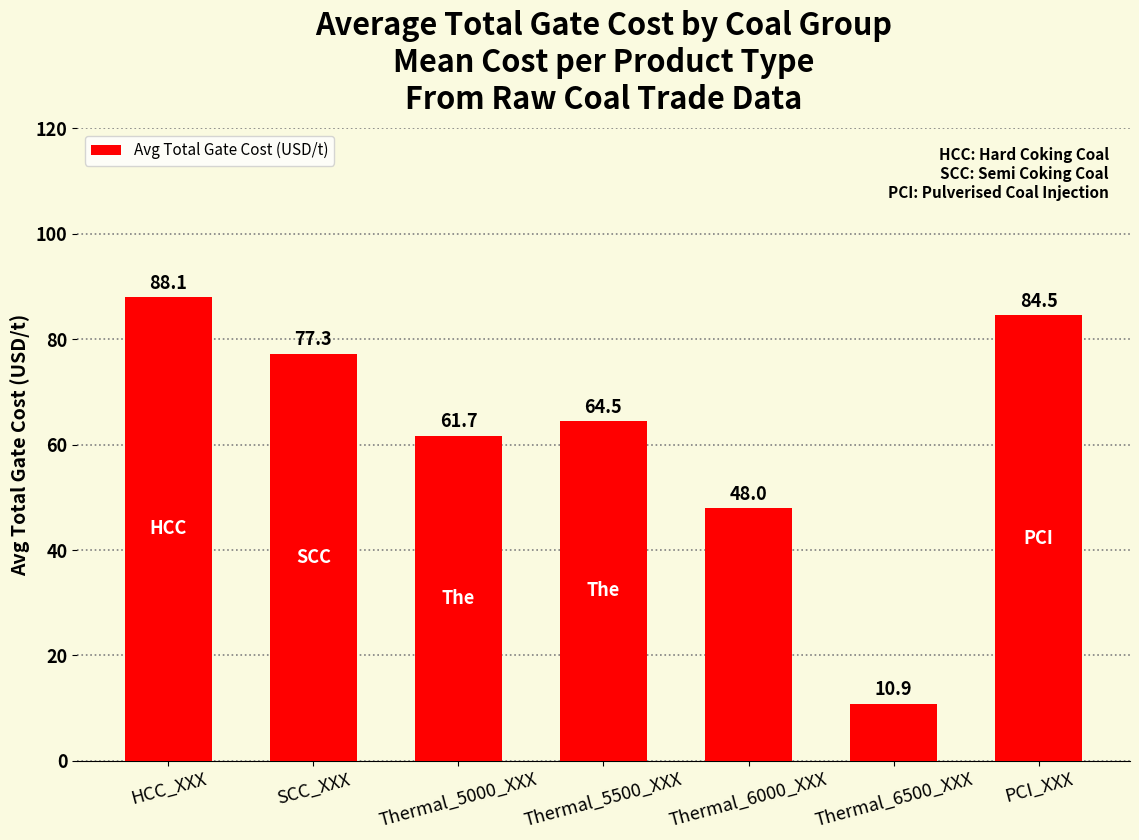

What is the average value?

62.1